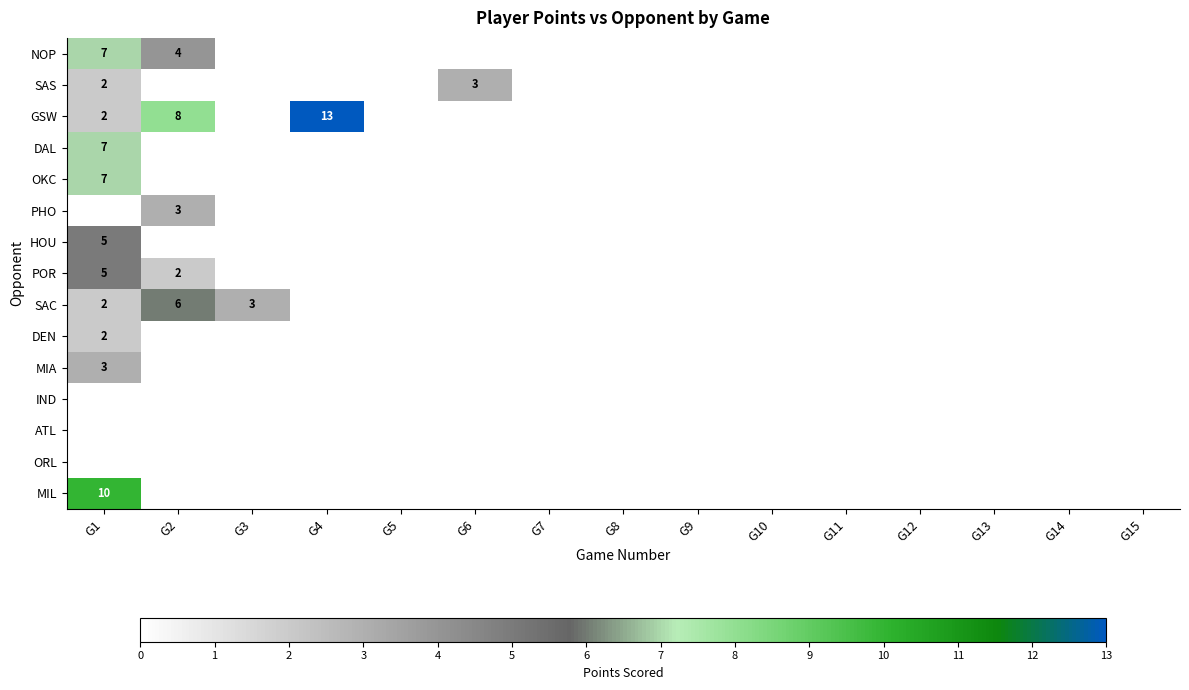

The POR series shows 3 at G2. True or false?

False